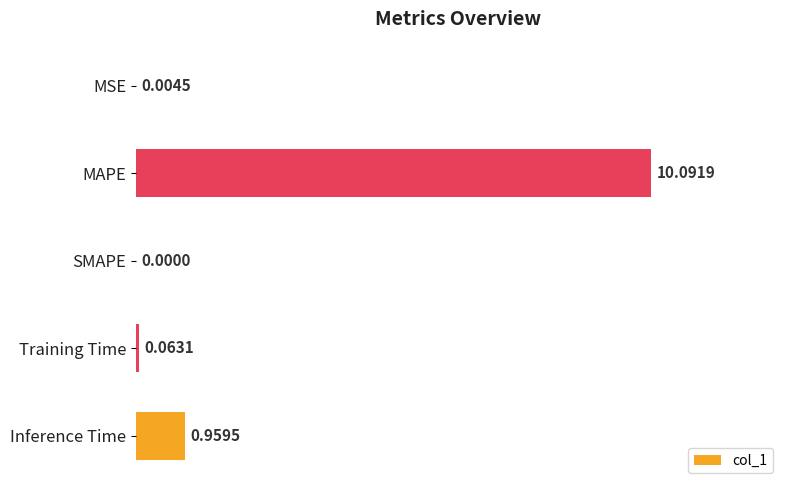

At which label is the value closest to 5?

Inference Time